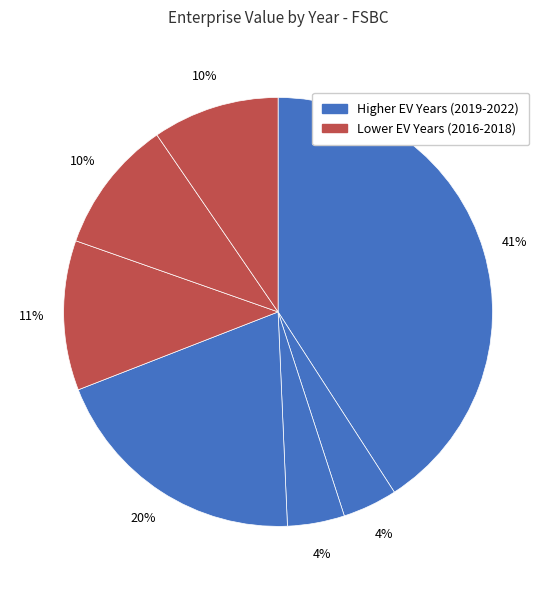

How many segments does this pie chart have?

7